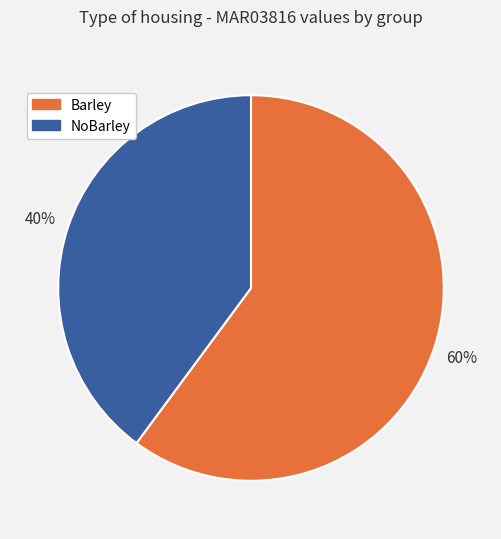

To the nearest percent, what portion does NoBarley represent?

40%